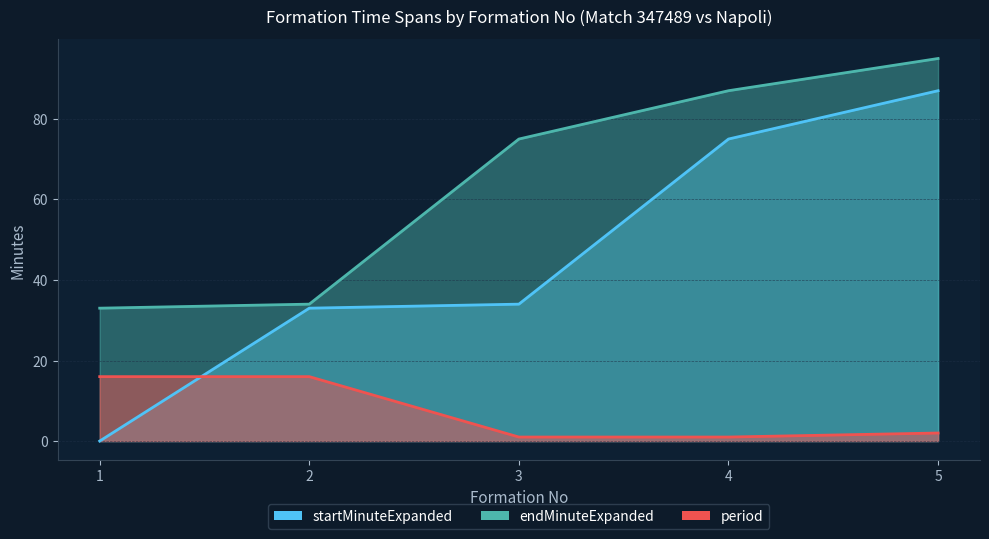

True or false: endMinuteExpanded has more than 1 points higher than both neighbors.

False